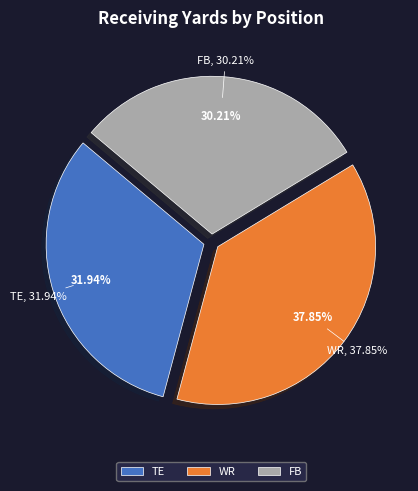

The QB slice represents 87% of the pie. True or false?

False